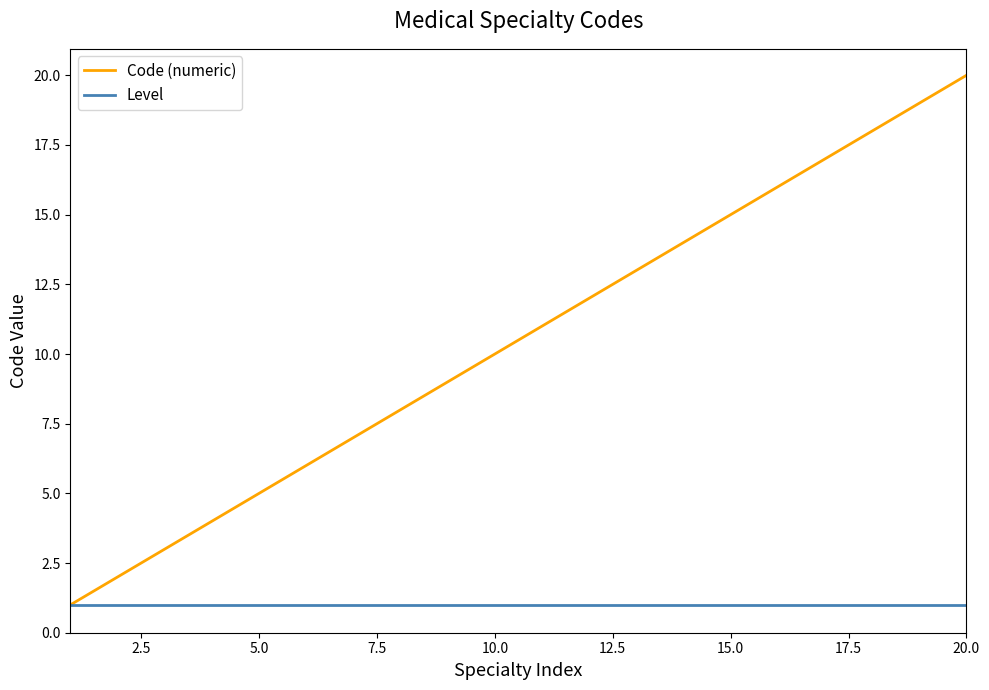

What is the maximum value shown in the chart?

20